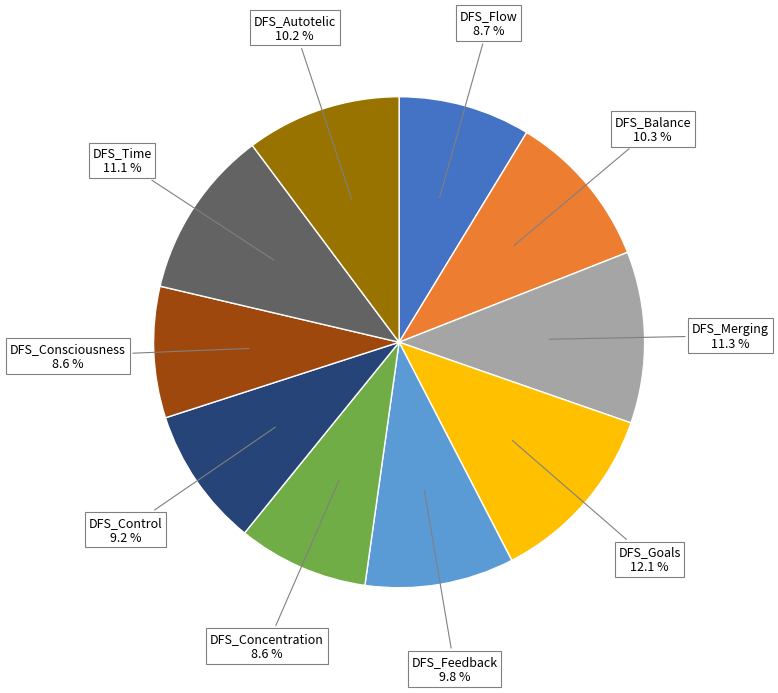

What percentage is the DFS_Control slice, to the nearest percent?

9%